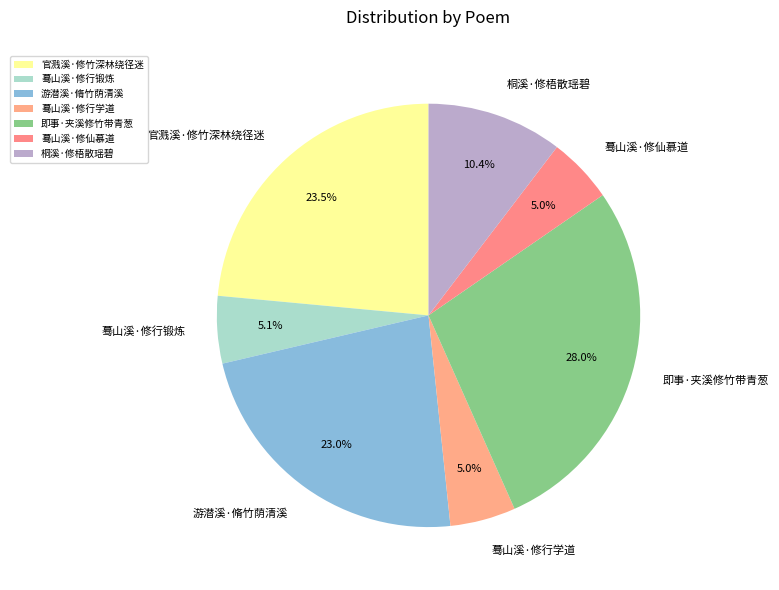

Between 即事·夹溪修竹带青葱 and 游潜溪·脩竹荫清溪, which is larger?

即事·夹溪修竹带青葱